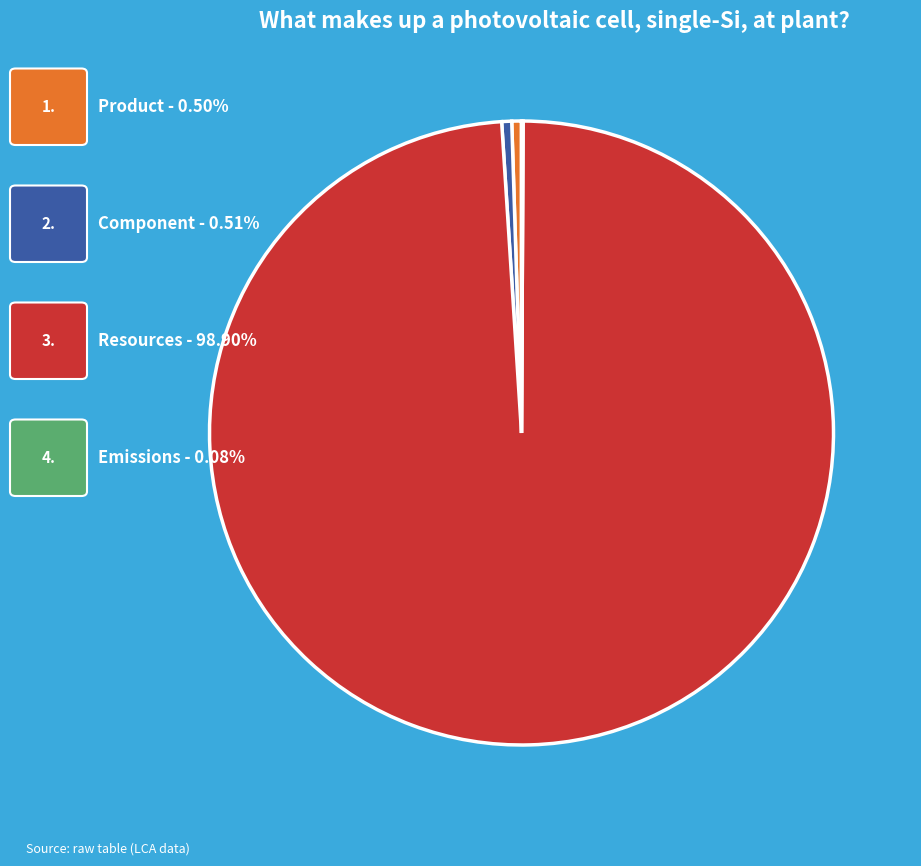

Is there a majority slice in this chart?

Yes